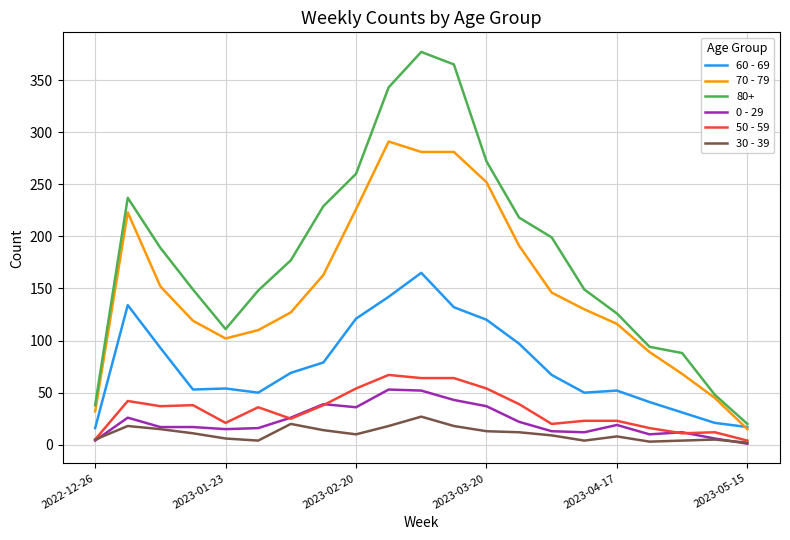

Which series has the widest spread of values?

80+